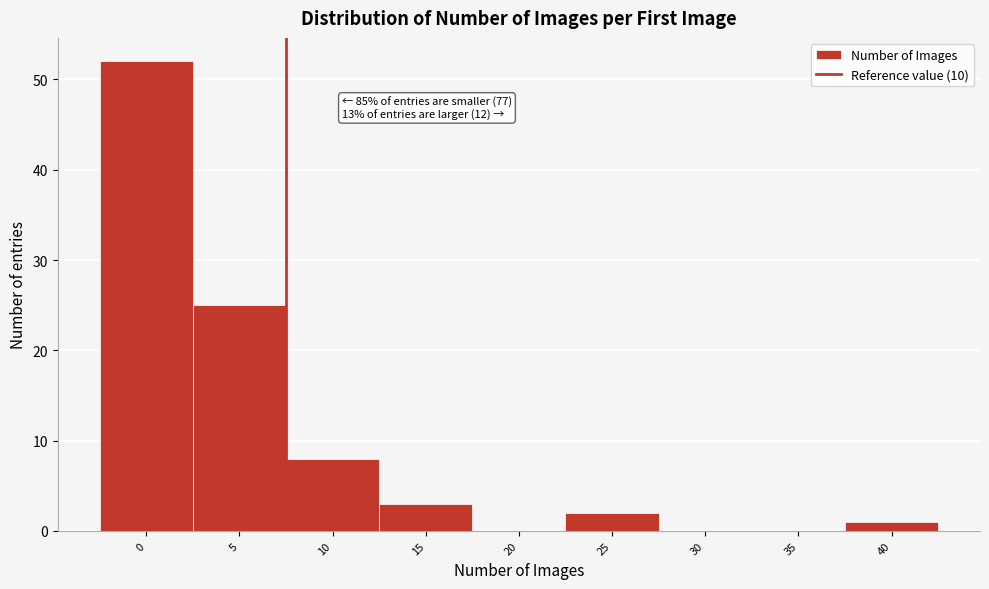

Reading left to right, what are all the values shown in this chart?

0=52	5=25	10=8	15=3	20=0	25=2	30=0	35=0	40=1